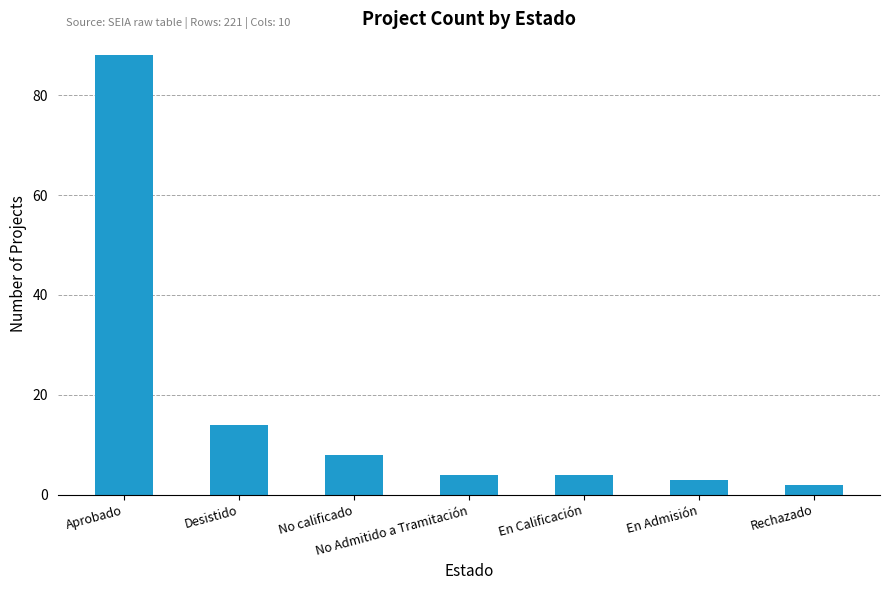

Reading right to left, transcribe all the data shown in this chart.

2	3	4	4	8	14	88